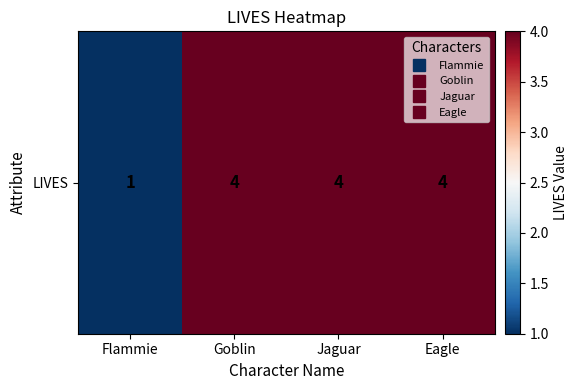

What is the sum of the values at Jaguar and Goblin?

8